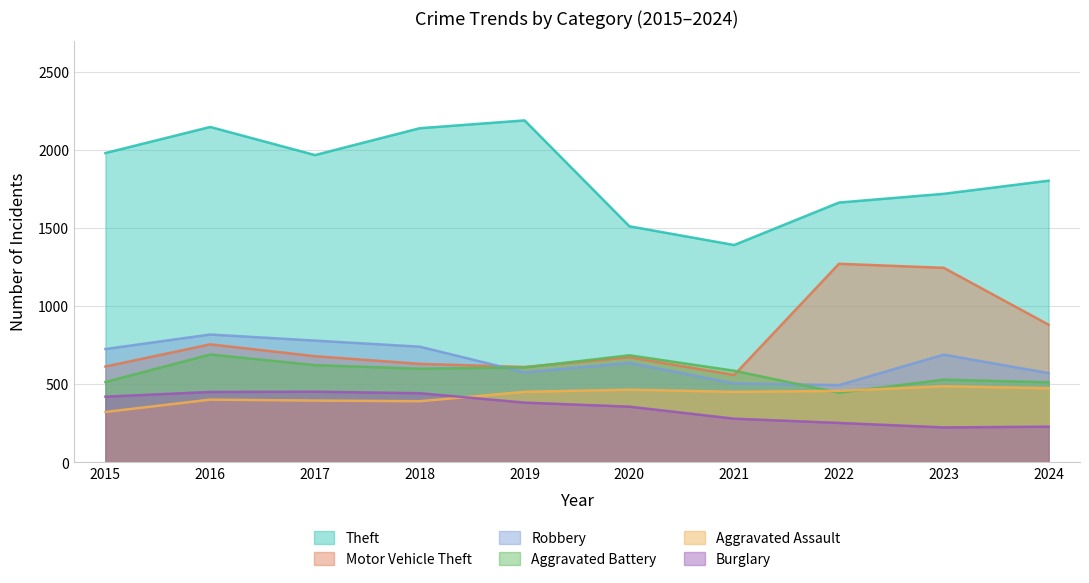

Between 2018 and 2016, which is larger?

2016